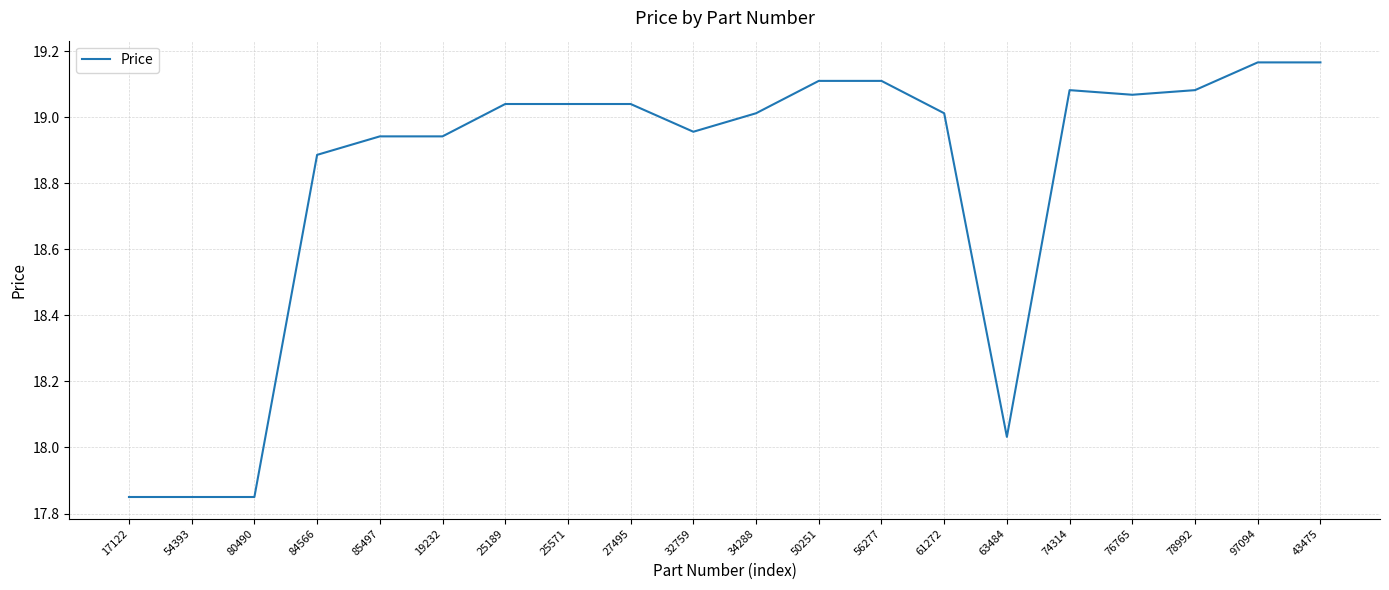

What position from the left is 27495?

9